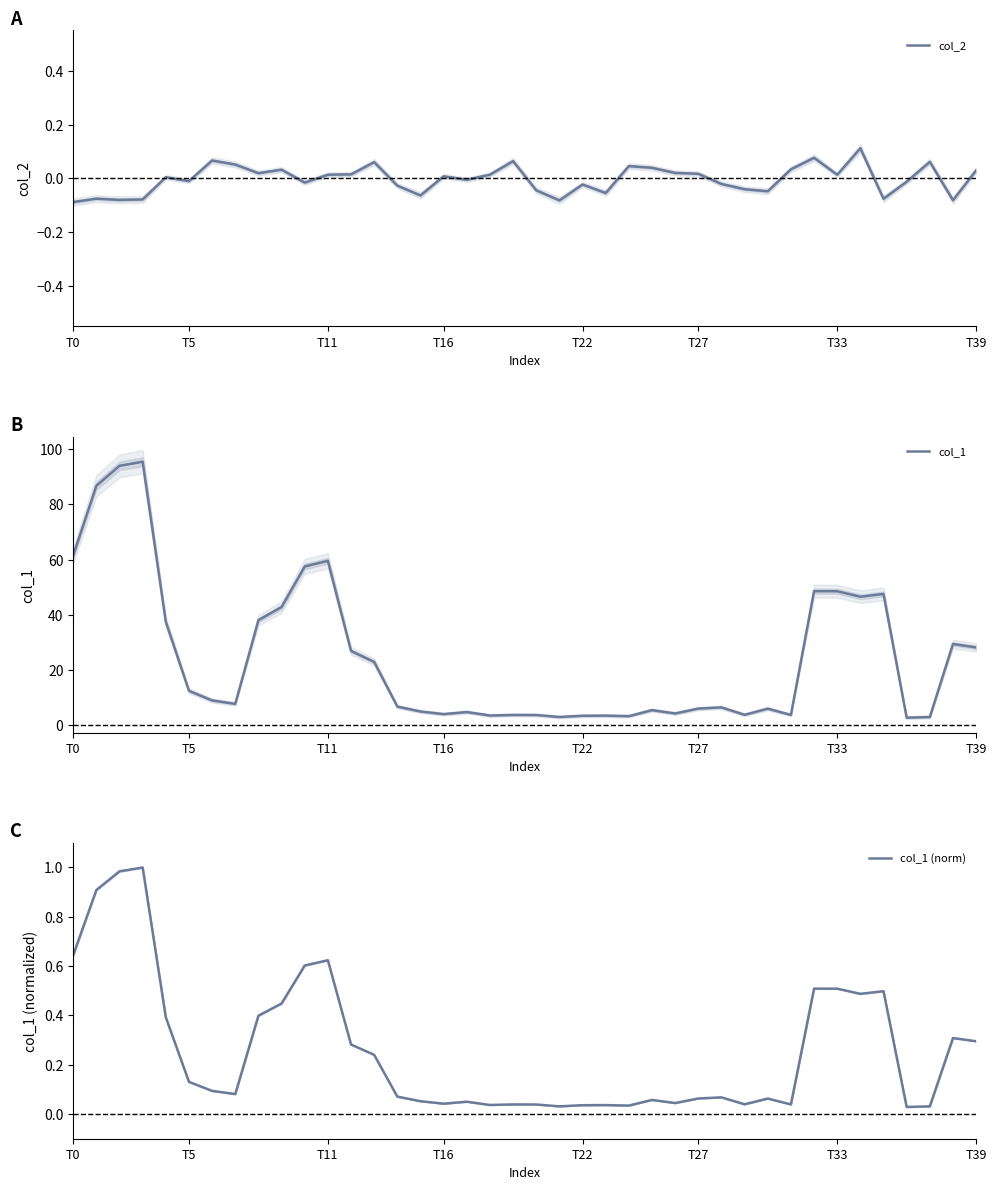

Rank the series at 13 from highest to lowest value.

col_1, col_1 (norm), col_2